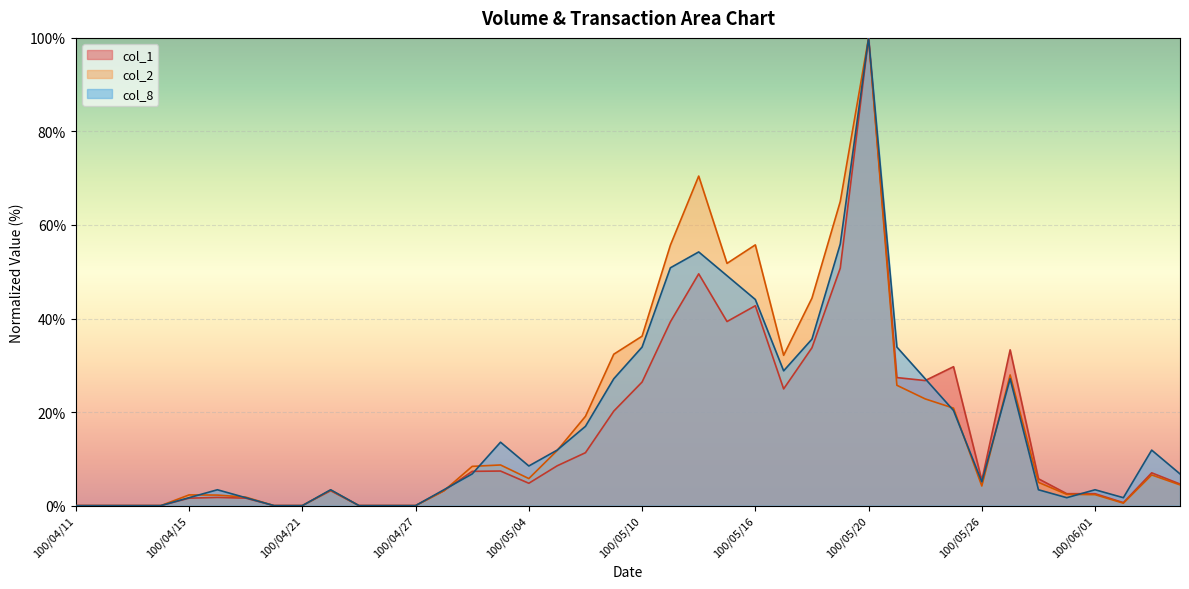

Rank the series by their maximum value, from lowest to highest.

col_1, col_2, col_8